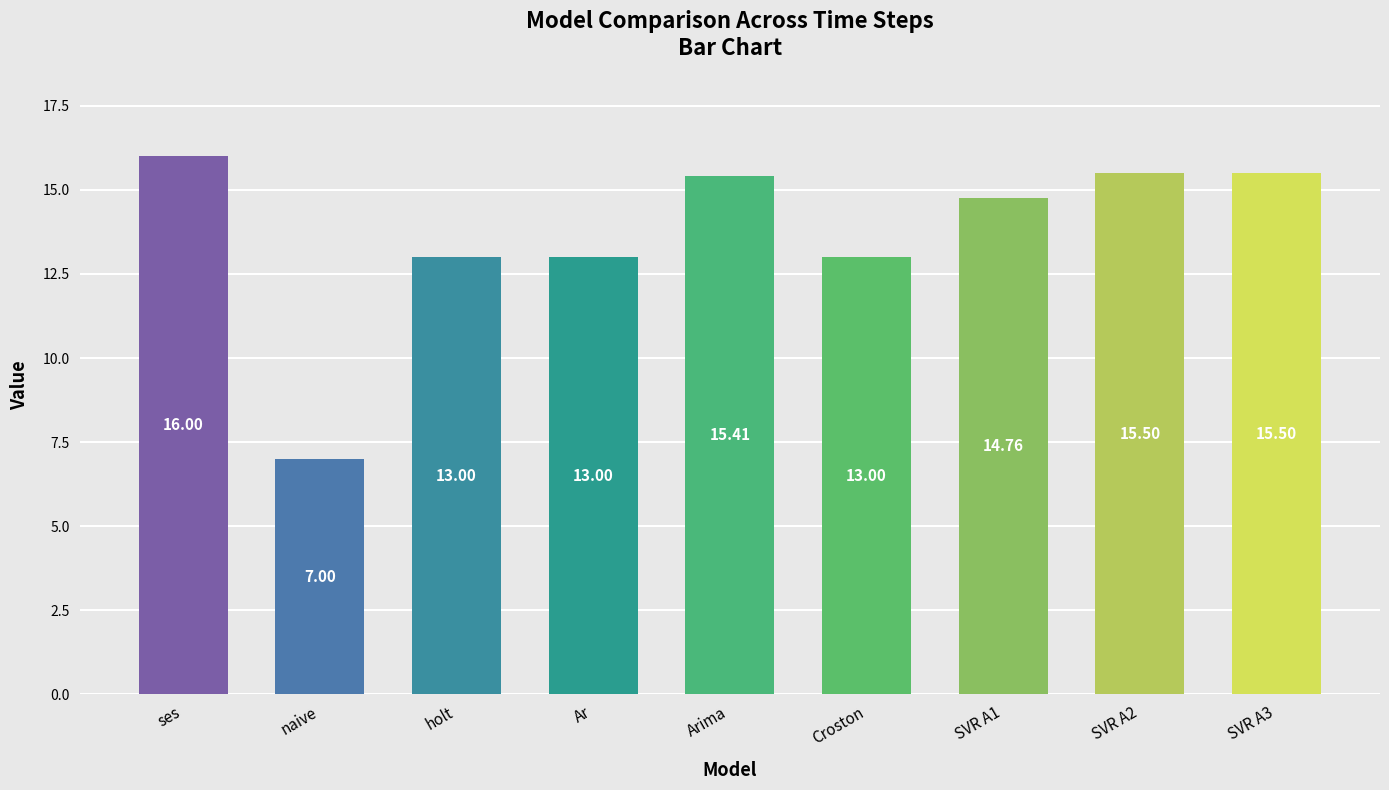

At which category does the chart reach its peak across all series?

ses